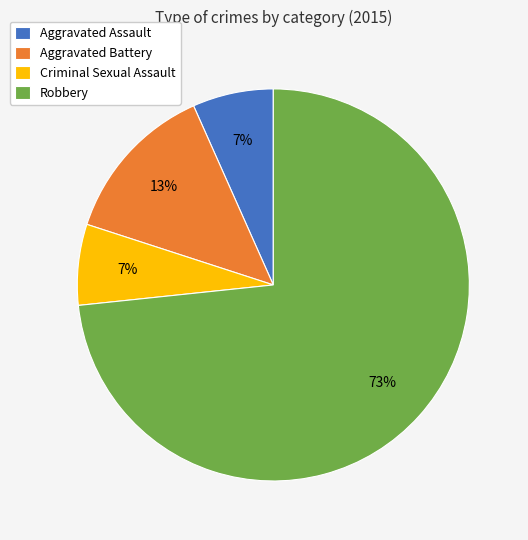

Is there any slice that represents more than half of the pie?

Yes